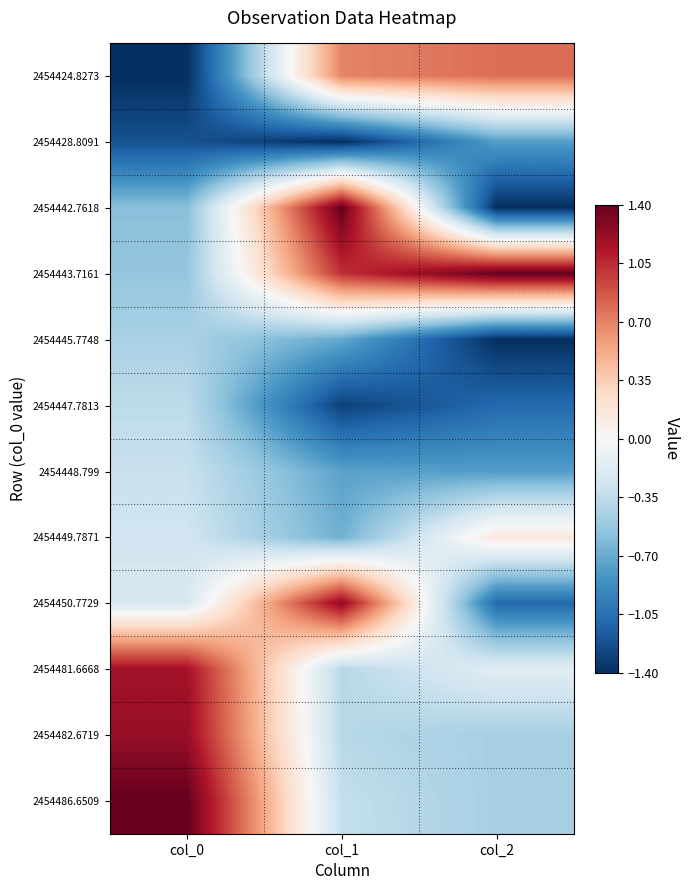

Rank the series by their maximum value, from highest to lowest.

2454442.7618, 2454443.7161, 2454486.6509, 2454450.7729, 2454482.6719, 2454481.6668, 2454424.8273, 2454449.7871, 2454448.799, 2454447.7813, 2454445.7748, 2454428.8091